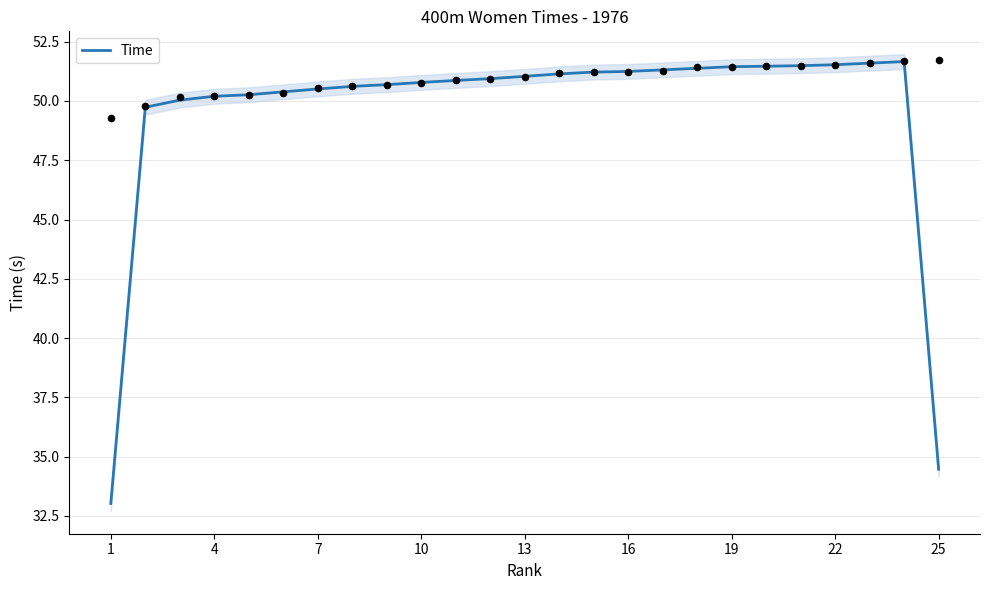

The Time series shows 50.8 at 10. True or false?

True